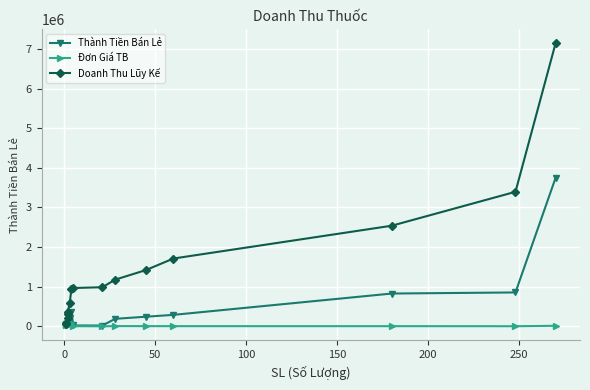

What are all the series names shown in the legend?

Thành Tiền Bán Lẻ, Đơn Giá TB, Doanh Thu Lũy Kế